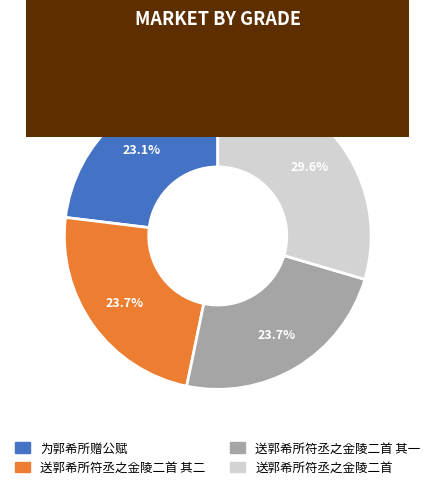

Is there a majority slice in this chart?

No